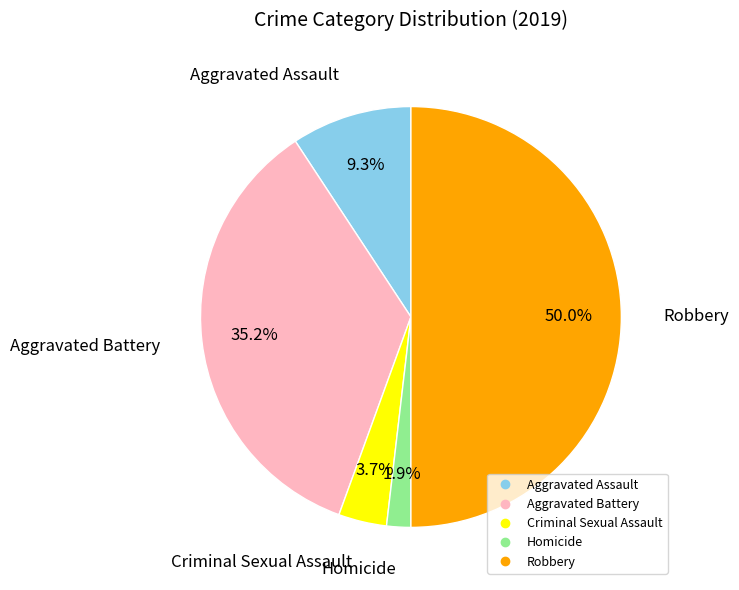

To the nearest percent, what is the difference between the largest and smallest slice percentages?

48%